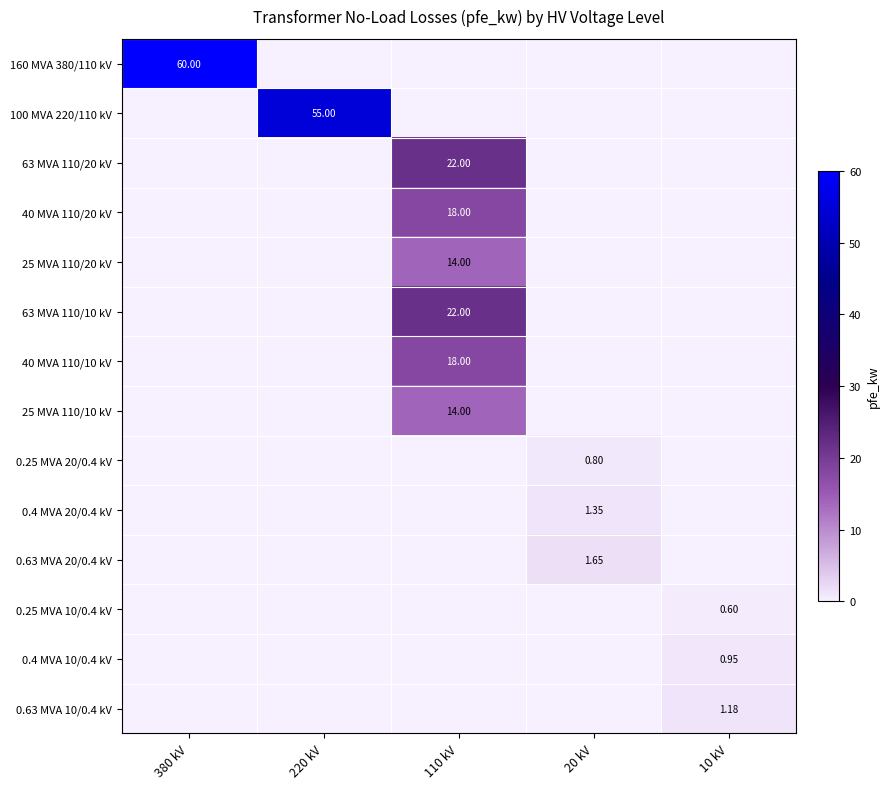

How many positive values does the 63 MVA 110/10 kV series have?

1